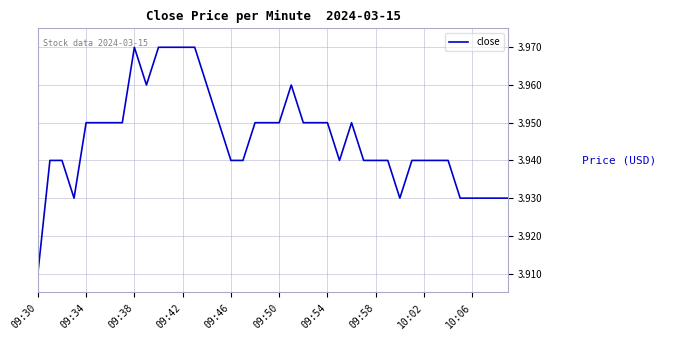

What is the difference between the maximum and minimum values?

0.1